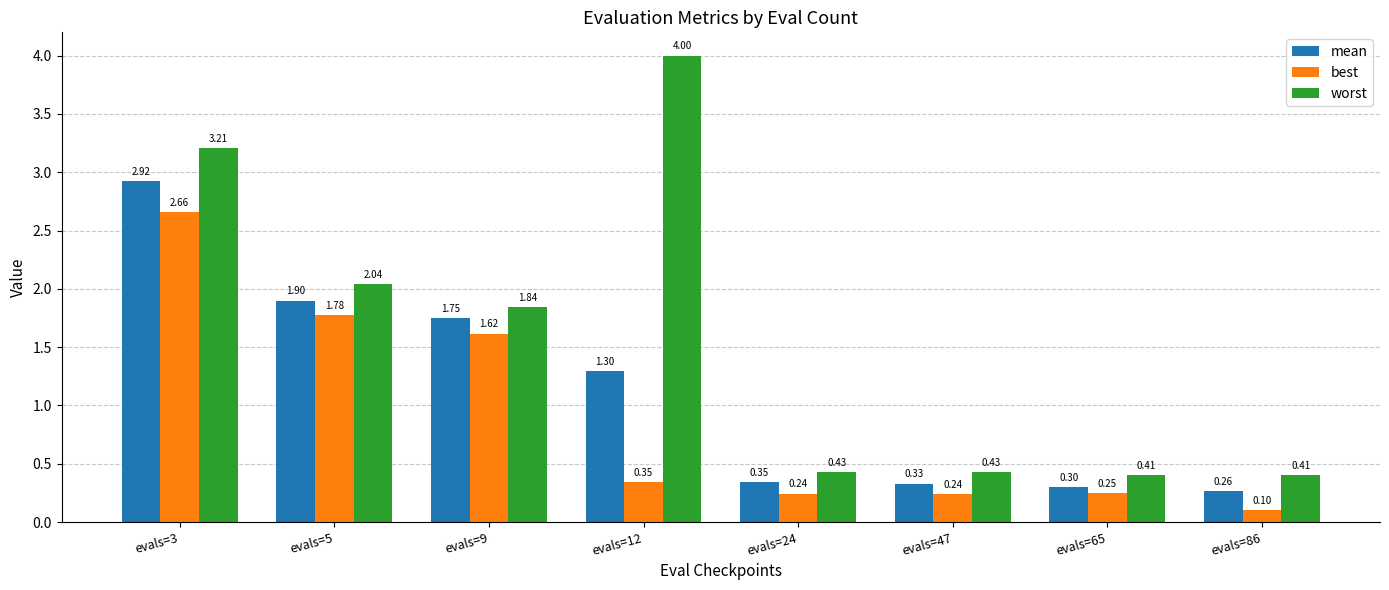

At which category is the sum across all series the highest?

evals=3